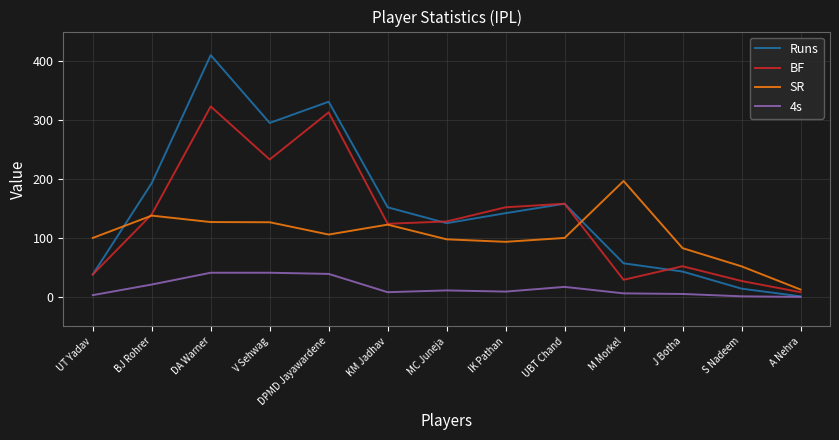

The Runs series shows 182.9 at MC Juneja. True or false?

False